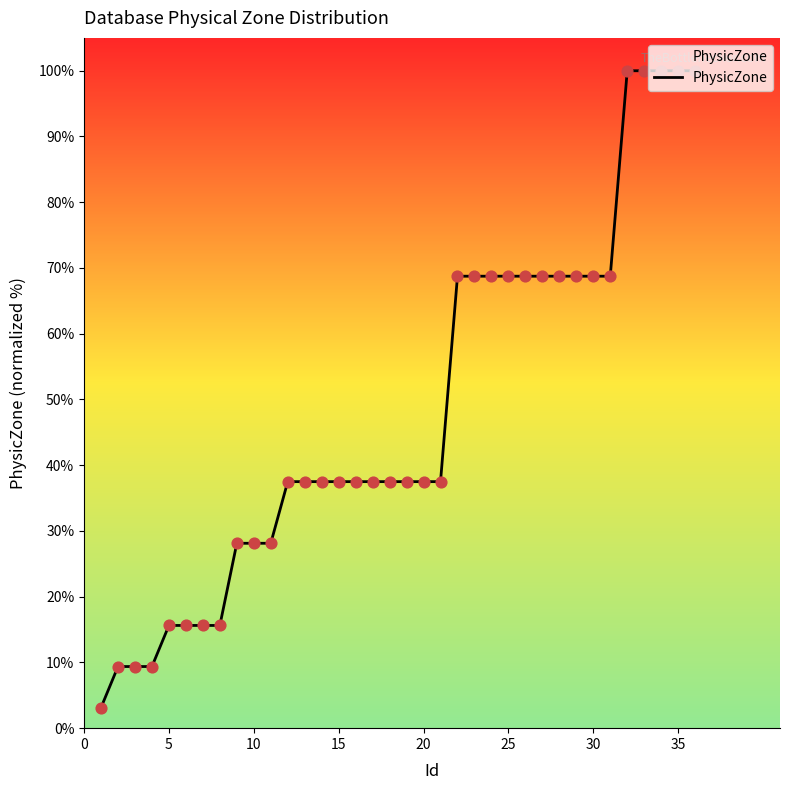

What is the difference between the maximum and minimum values?

96.9